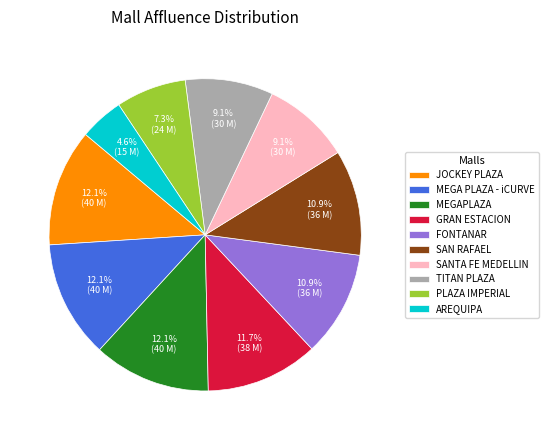

What is the ratio of the value at PLAZA IMPERIAL to the value at GRAN ESTACION?

0.6